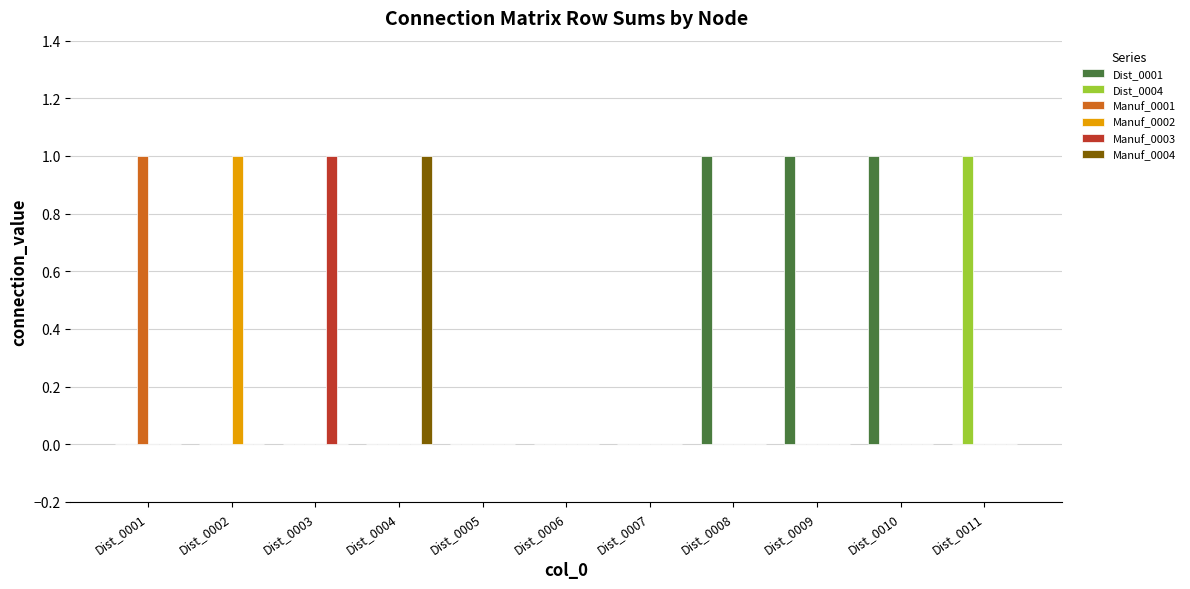

Is it true that Manuf_0002 equals 0 at Dist_0007?

True